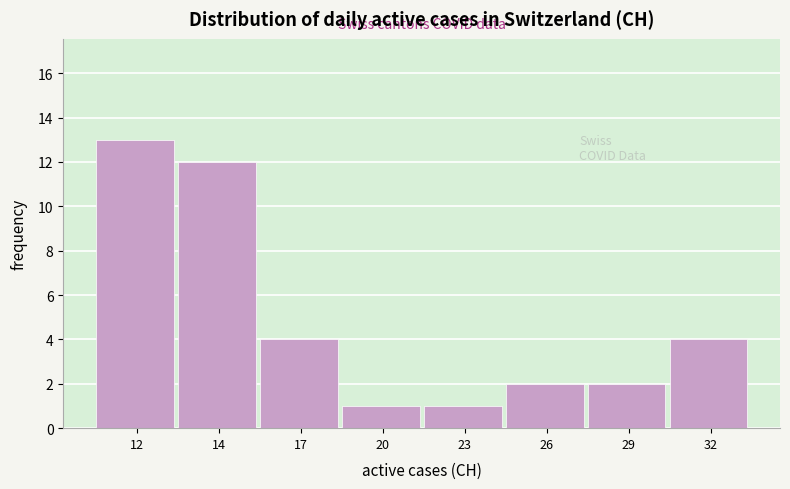

Reading left to right, transcribe all the data shown in this chart.

13	12	4	1	1	2	2	4